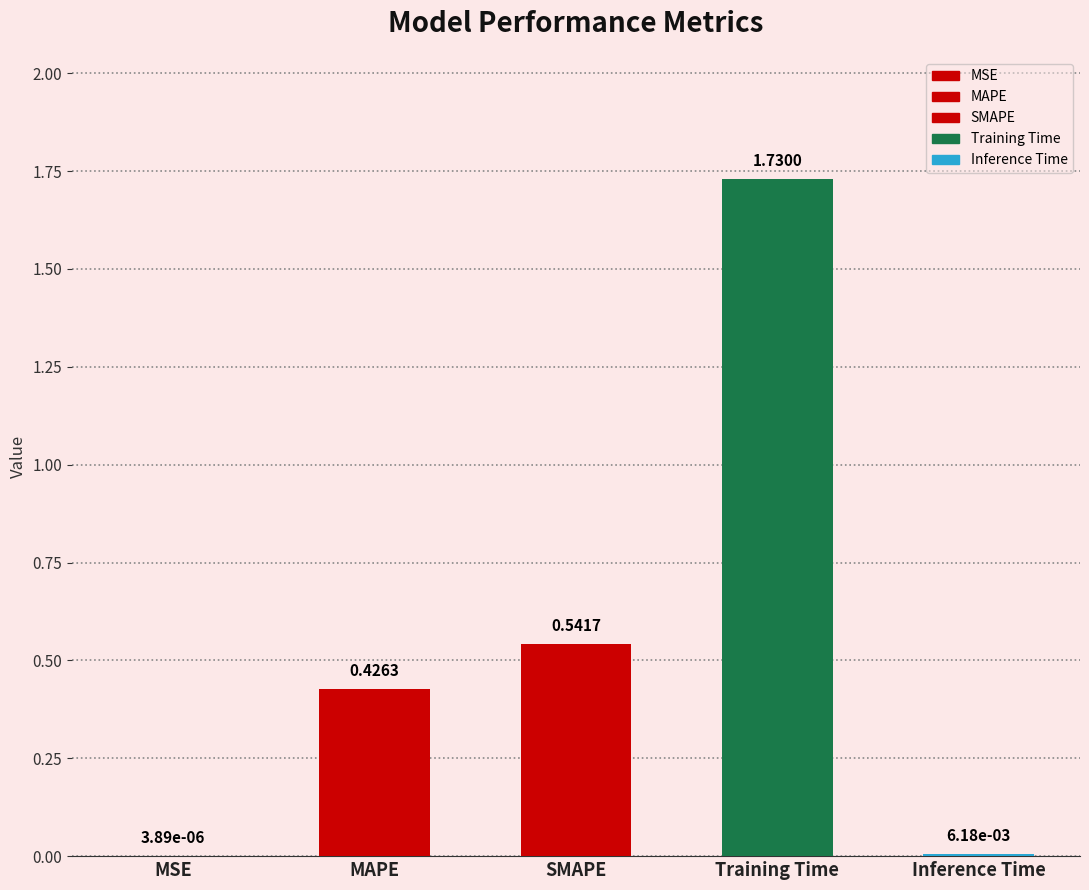

What is the average value?

0.5